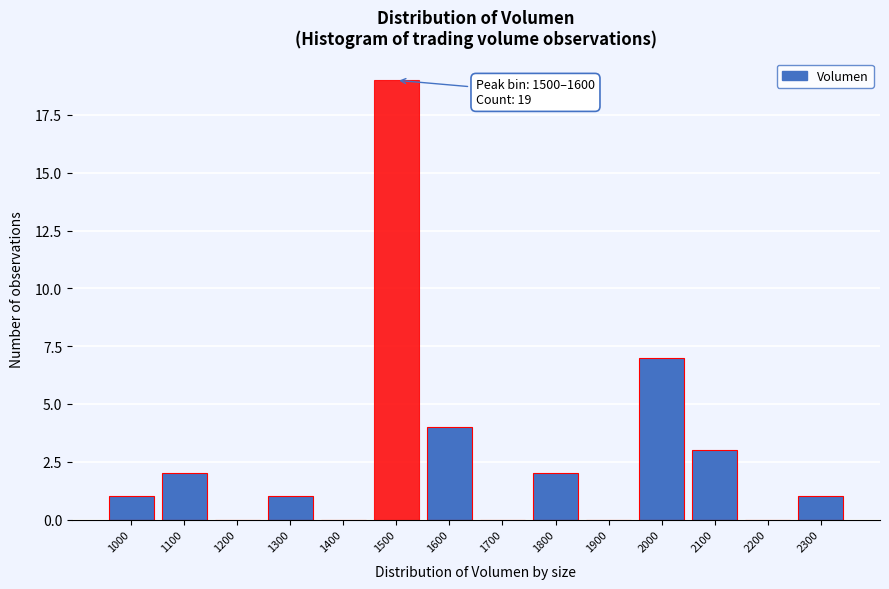

Reading left to right, extract all data points from this chart.

1000=1	1100=2	1200=0	1300=1	1400=0	1500=19	1600=4	1700=0	1800=2	1900=0	2000=7	2100=3	2200=0	2300=1